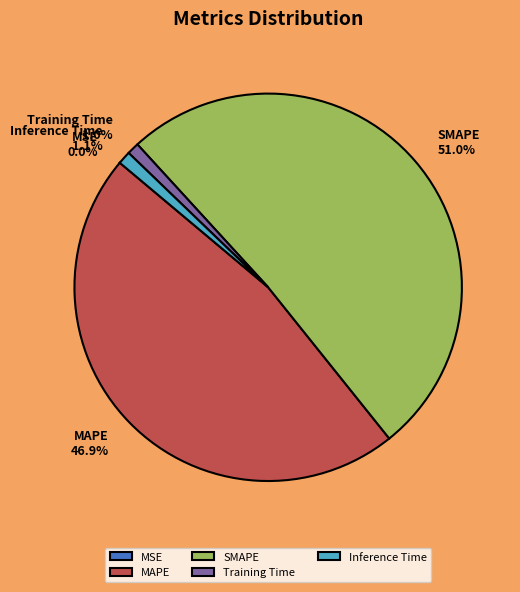

True or false: MAPE accounts for 47% of the total.

True